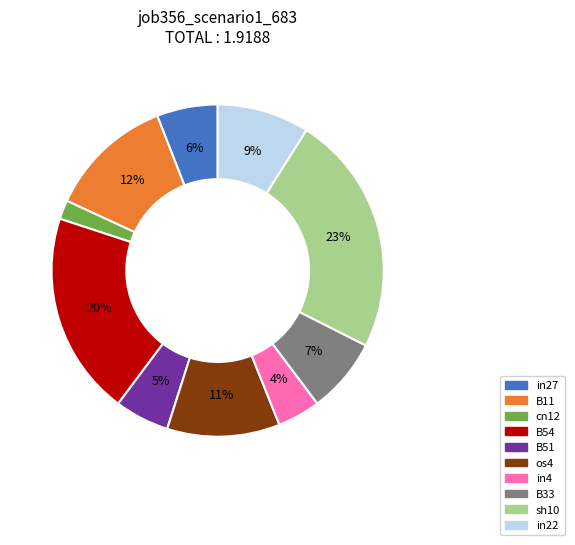

The in27 slice represents 6% of the pie. True or false?

True